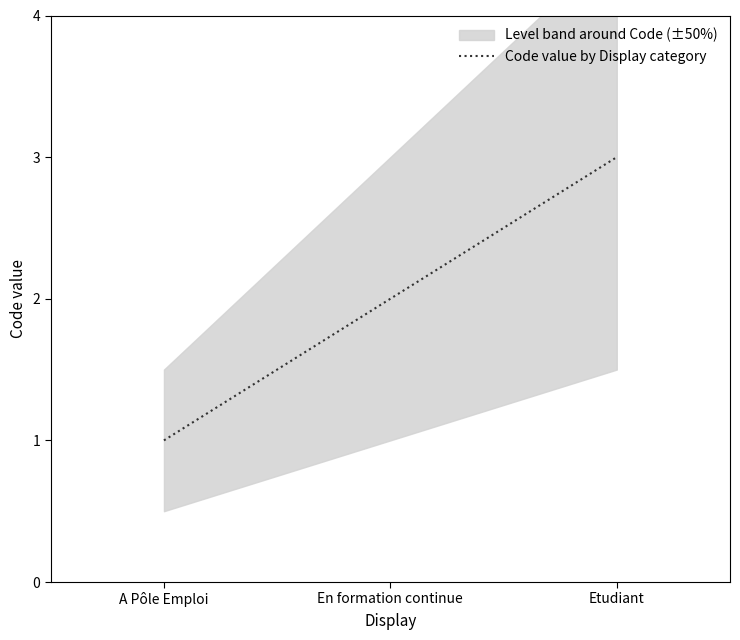

True or false: the data shows 2 at En formation continue.

True